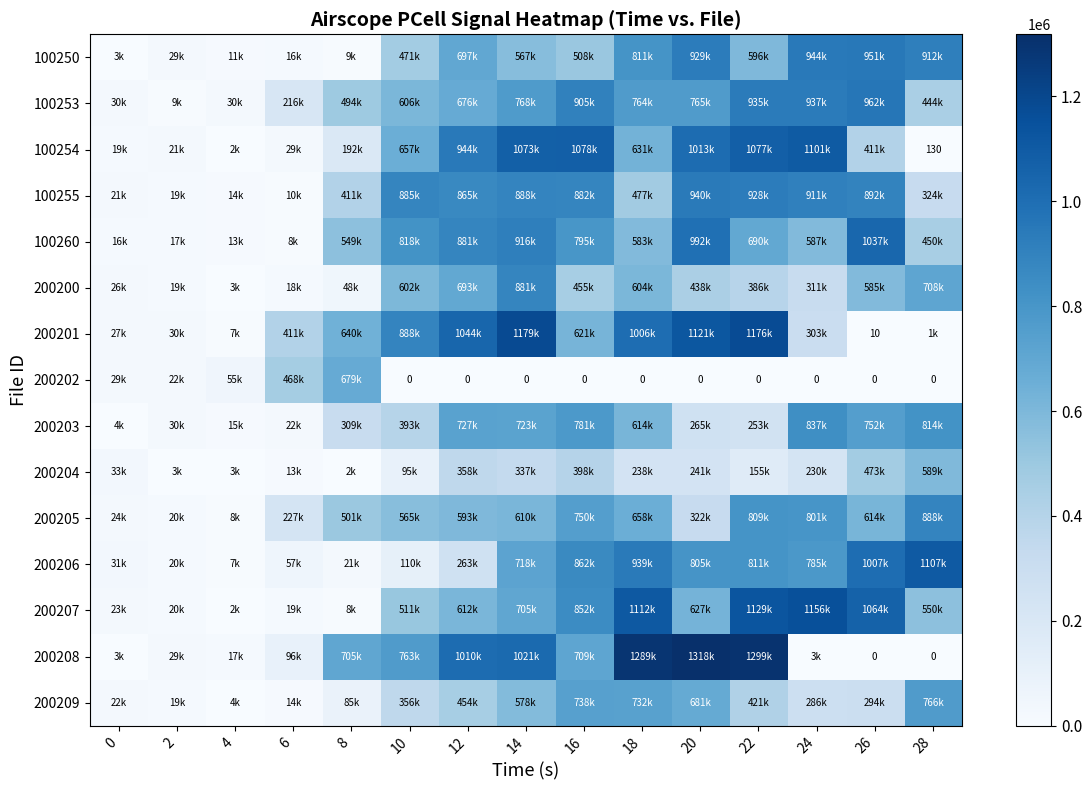

Which series changed the most between 0 and 16?

100254